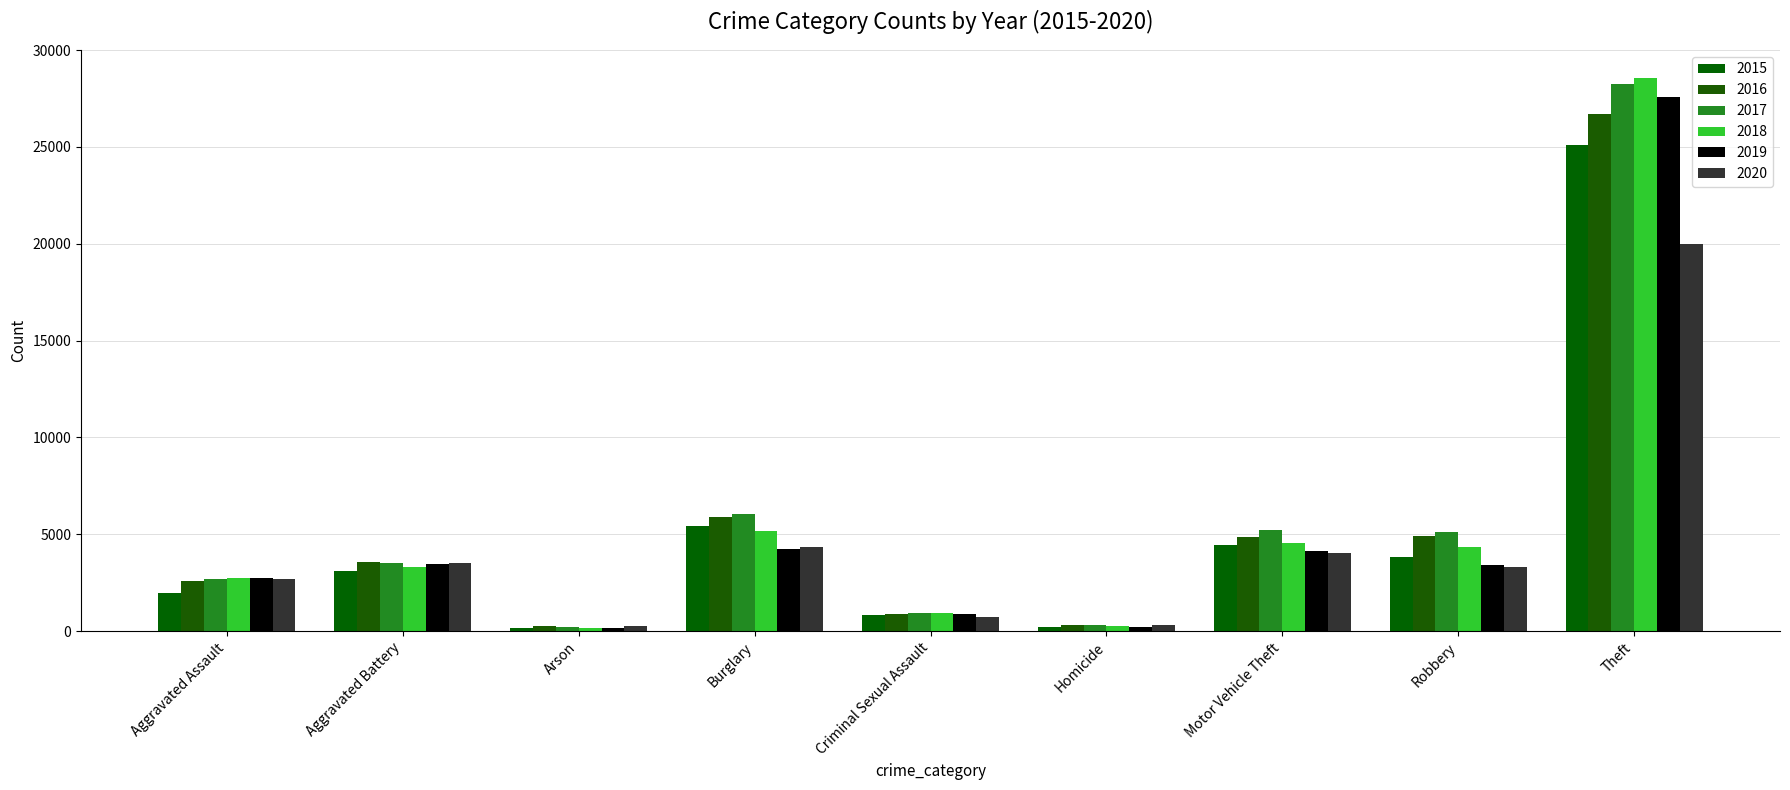

At which label is 2015 closest to 12636?

Burglary